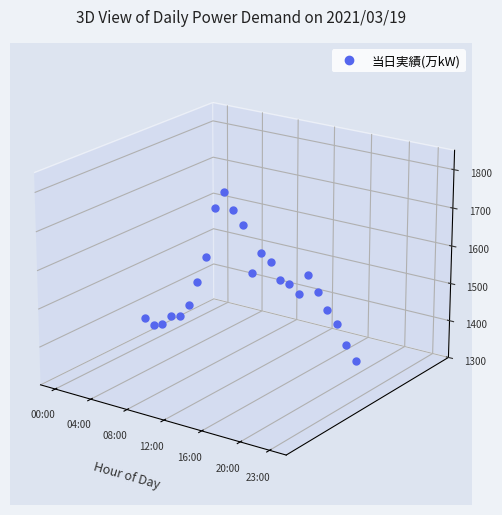

Is this an area chart (filled region under the line)?

No